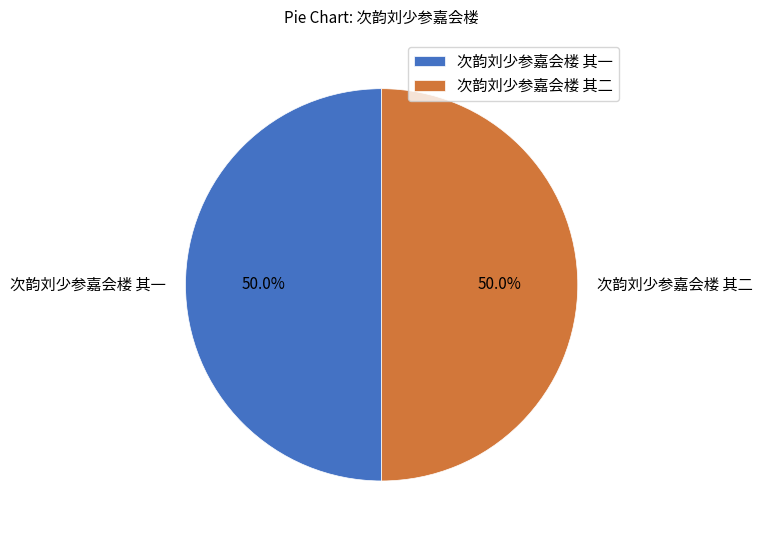

Do 次韵刘少参嘉会楼 其一 and 次韵刘少参嘉会楼 其二 together represent more than half of the pie?

Yes